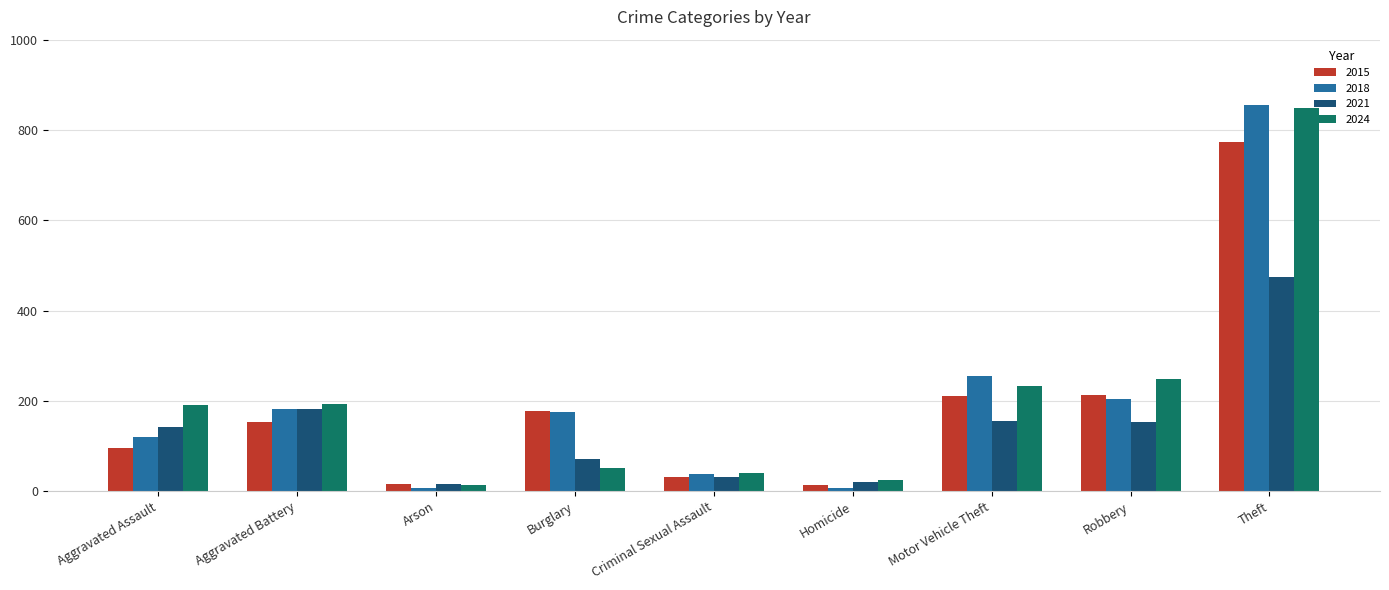

The value of 2024 at Arson is 14. True or false?

True